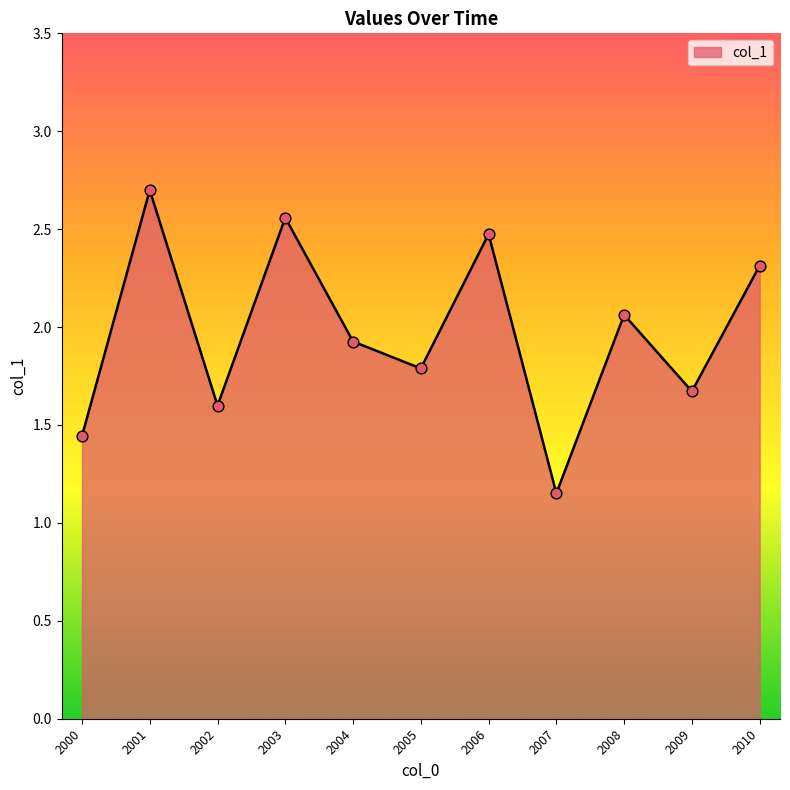

Which has a higher value, 2010 or 2006?

2006